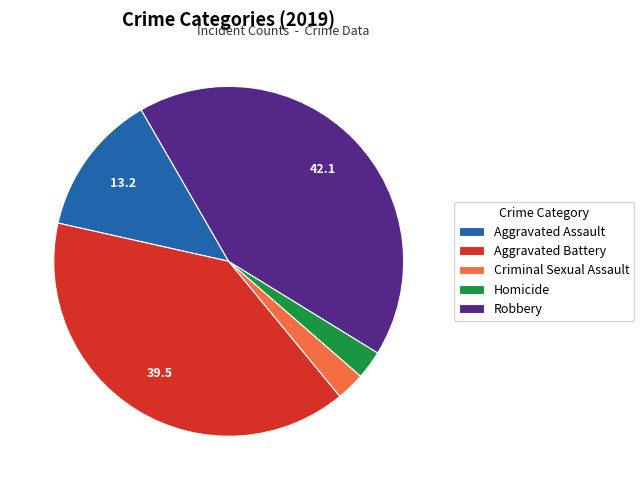

Between Aggravated Assault and Robbery, which is larger?

Robbery